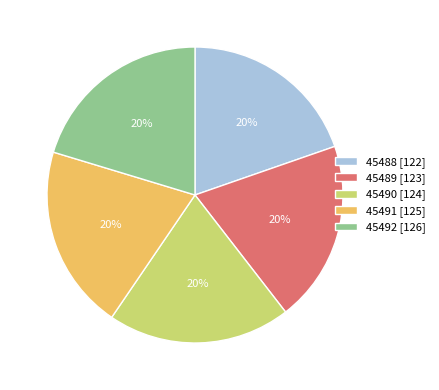

Does any single category account for the majority?

No